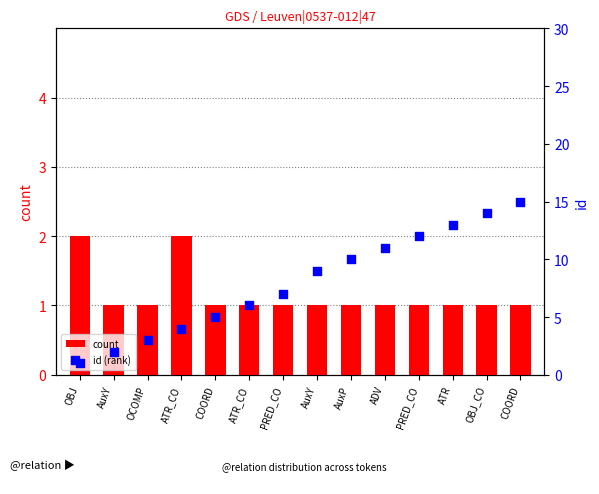

Is the value of id (rank) at ATR greater than the value of count at AuxP?

Yes